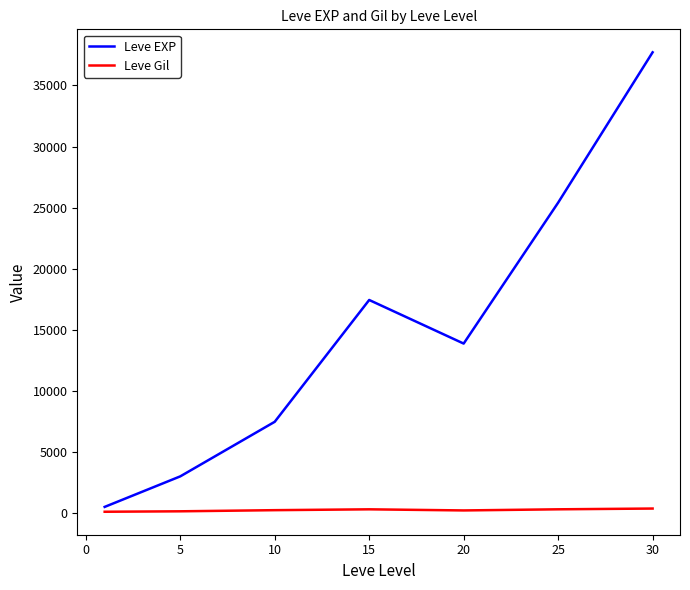

Rank the series by their average value, from highest to lowest.

Leve EXP, Leve Gil